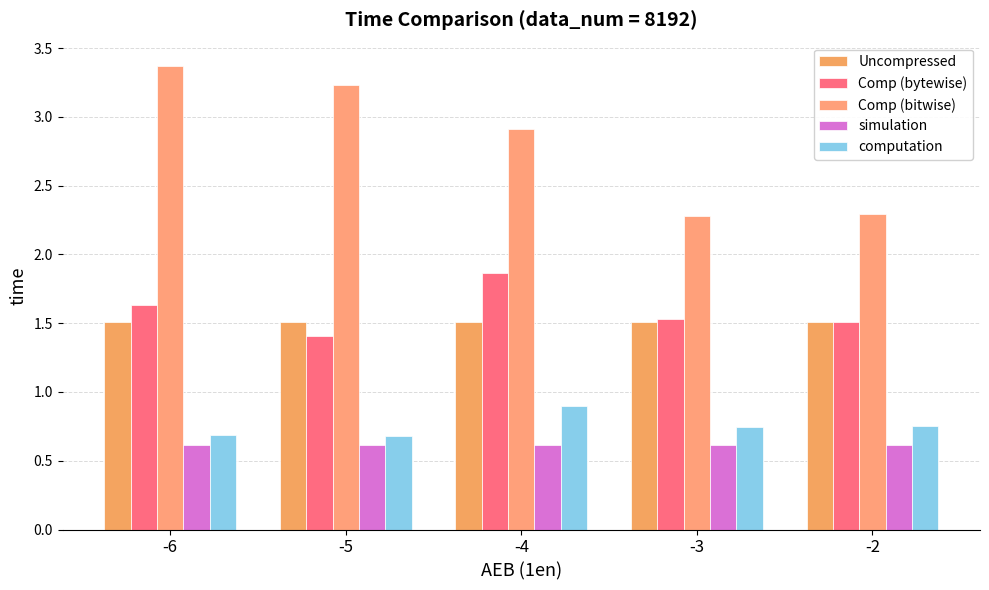

Reading left to right, list all the values displayed in this chart.

Uncompressed: 1.5	1.5	1.5	1.5	1.5
Comp (bytewise): 1.6	1.4	1.9	1.5	1.5
Comp (bitwise): 3.4	3.2	2.9	2.3	2.3
simulation: 0.6	0.6	0.6	0.6	0.6
computation: 0.7	0.7	0.9	0.7	0.7